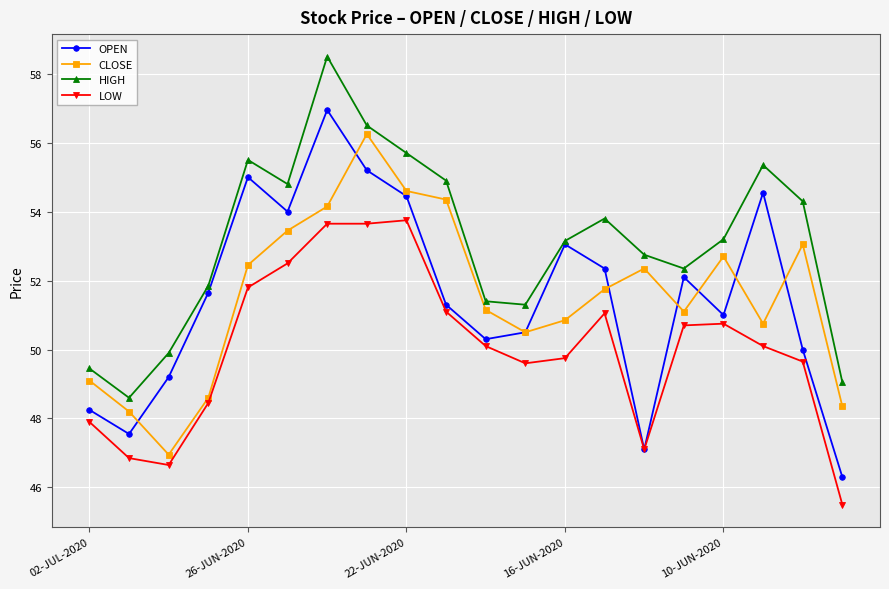

True or false: OPEN has more than 1 interior local peaks.

True